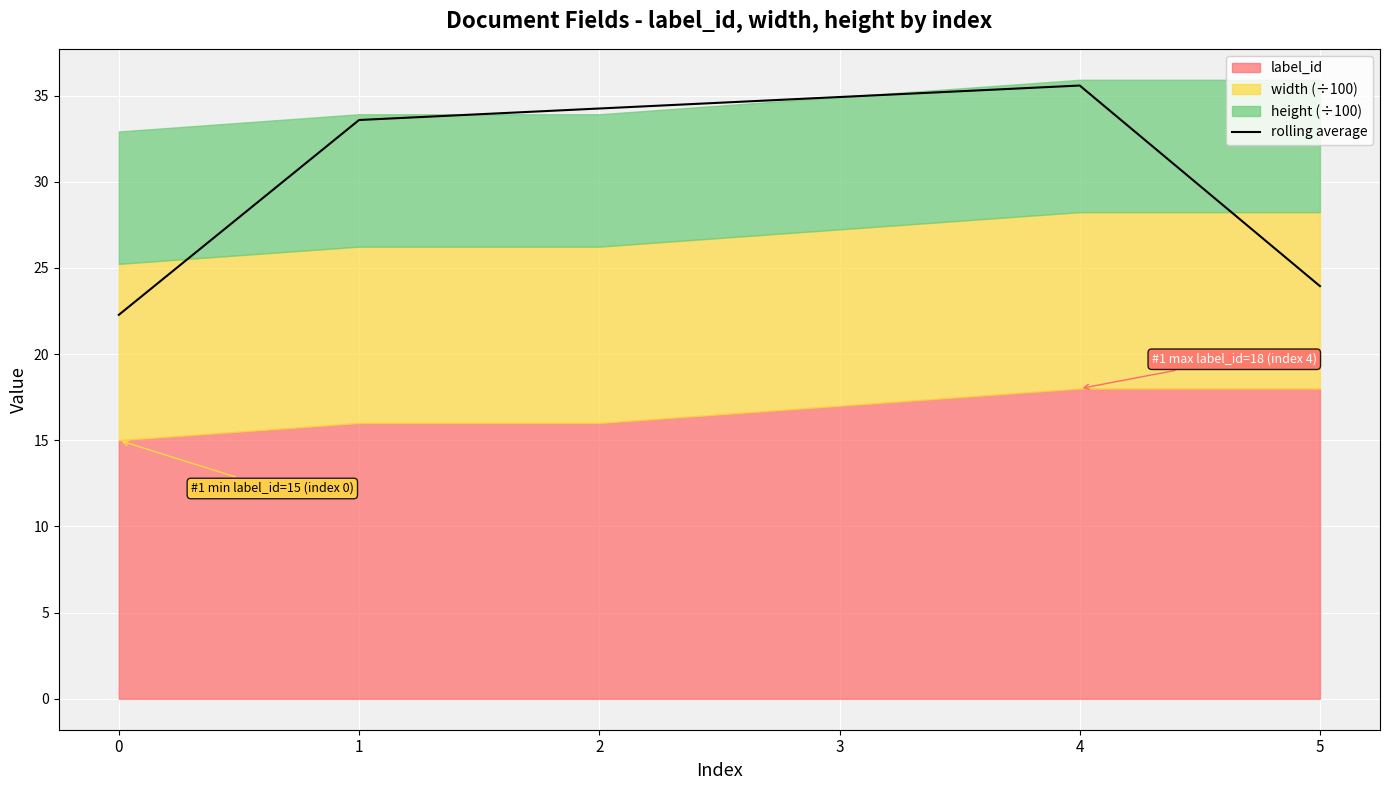

Count the number of categories in the chart.

6